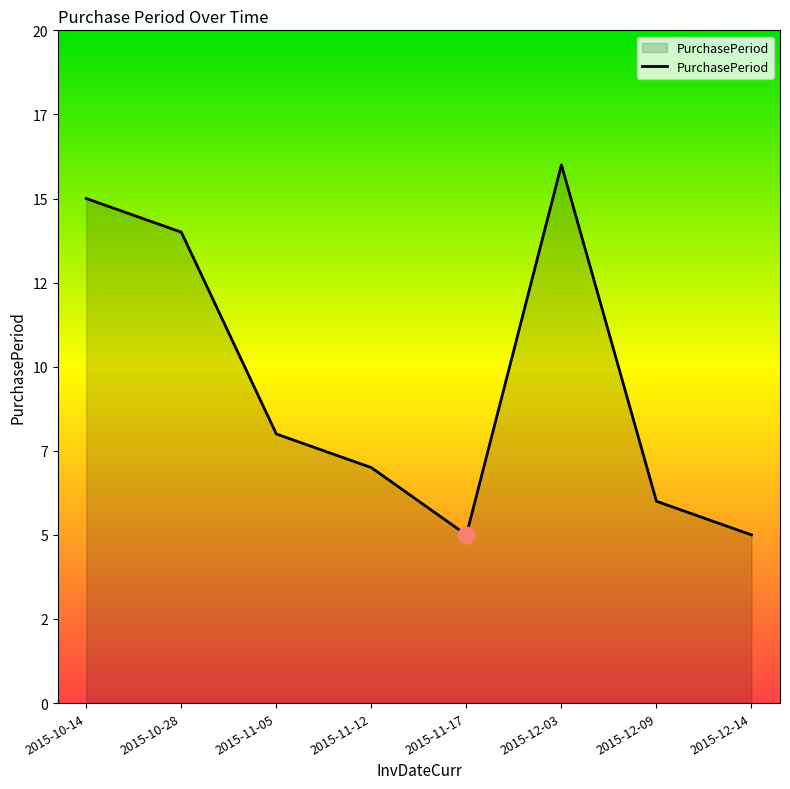

Does the chart display data point markers on the line(s)?

No